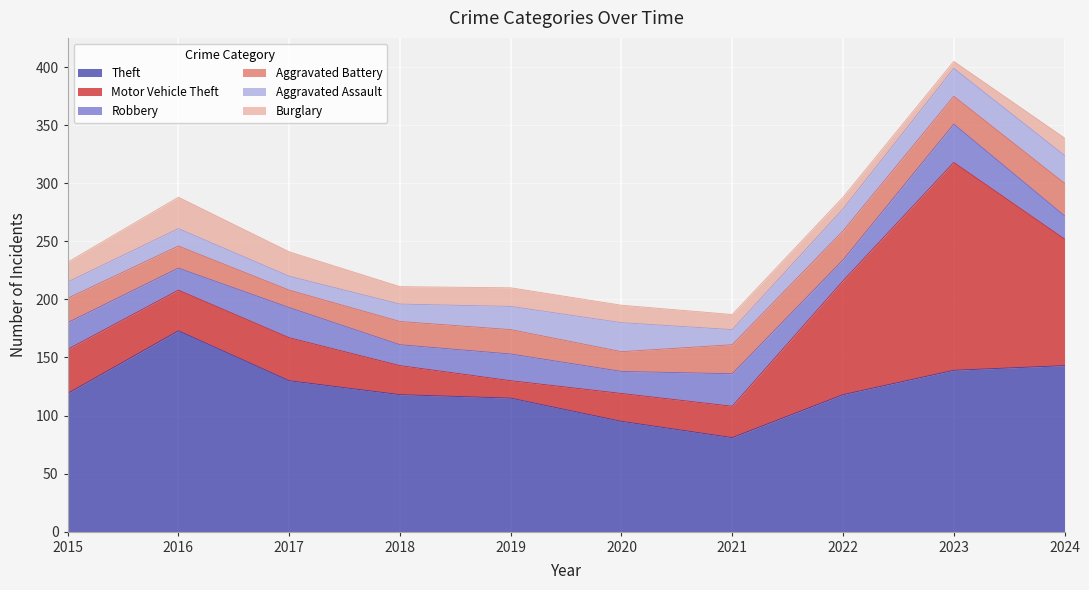

Is it true that Motor Vehicle Theft equals 38 at 2015?

True